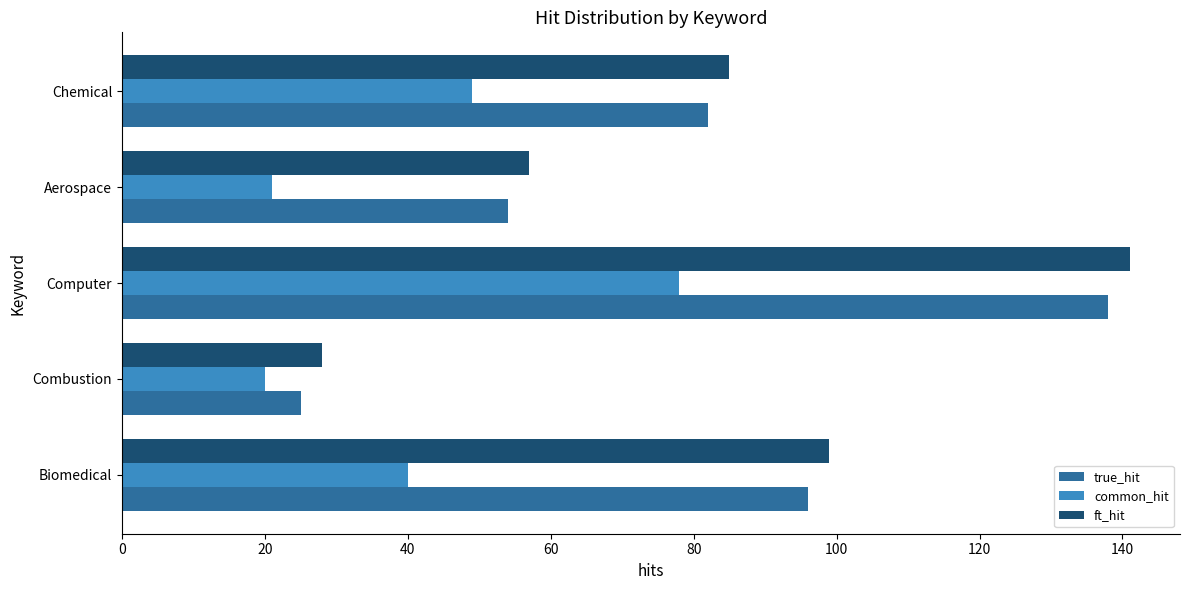

What is the minimum value for common_hit?

20